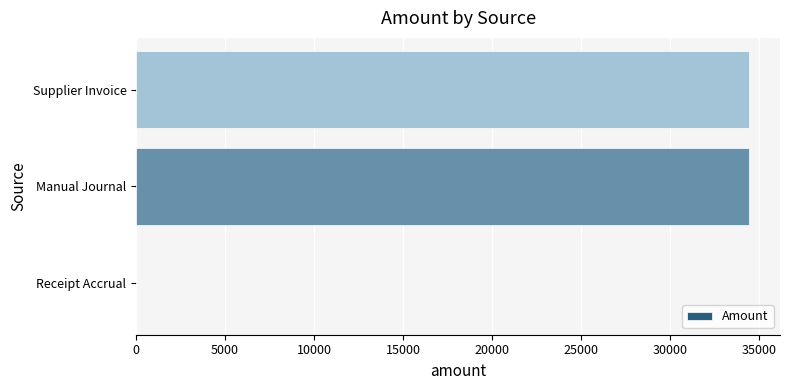

Count the number of categories in the chart.

3